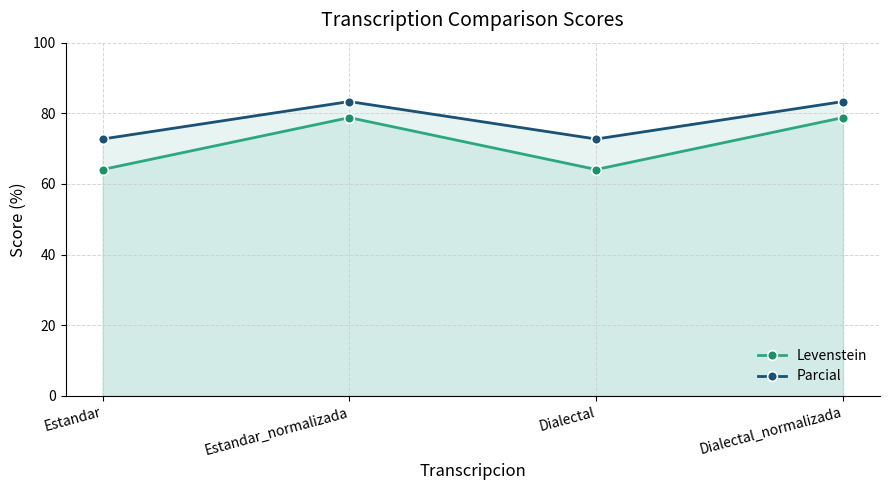

What is the difference between the maximum and minimum values in the Levenstein series?

14.7